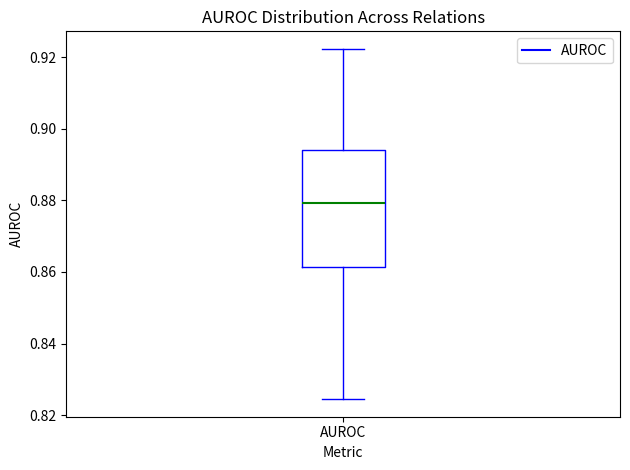

Transcribe this box plot: give where the median line is, the range the box spans, and where the two whiskers end, as read against the y-axis. The values are not printed on the chart, so give them approximately, as read against the axis.

median 0.880, box 0.862 to 0.894, whiskers 0.824 to 0.922